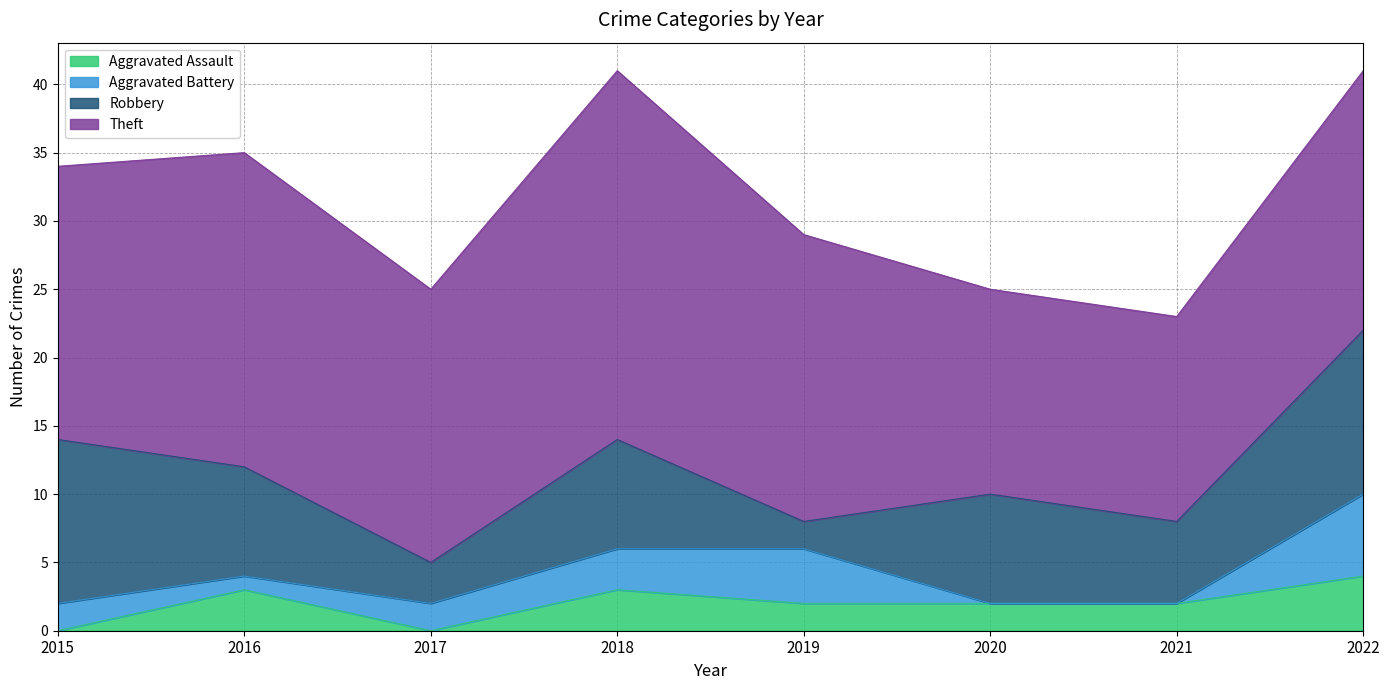

Reading left to right, list all the values displayed in this chart.

Aggravated Assault: 2015=0	2016=3	2017=0	2018=3	2019=2	2020=2	2021=2	2022=4
Aggravated Battery: 2015=2	2016=1	2017=2	2018=3	2019=4	2020=0	2021=0	2022=6
Robbery: 2015=12	2016=8	2017=3	2018=8	2019=2	2020=8	2021=6	2022=12
Theft: 2015=20	2016=23	2017=20	2018=27	2019=21	2020=15	2021=15	2022=19